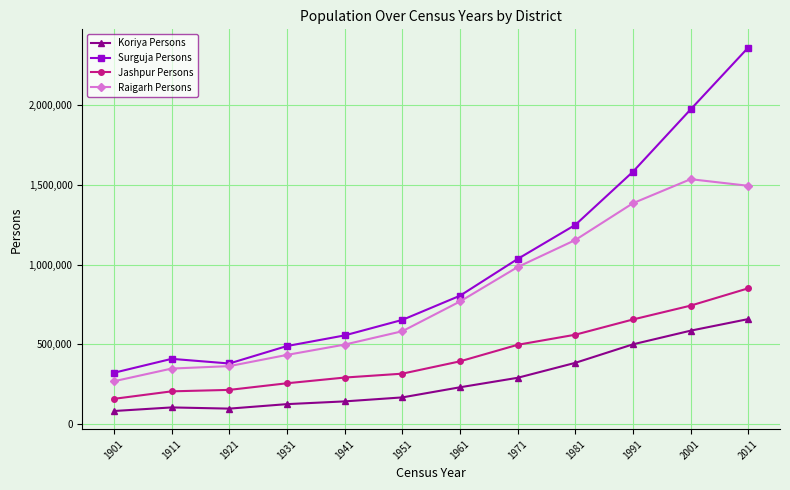

What is the lowest value of the Jashpur Persons series?

159294